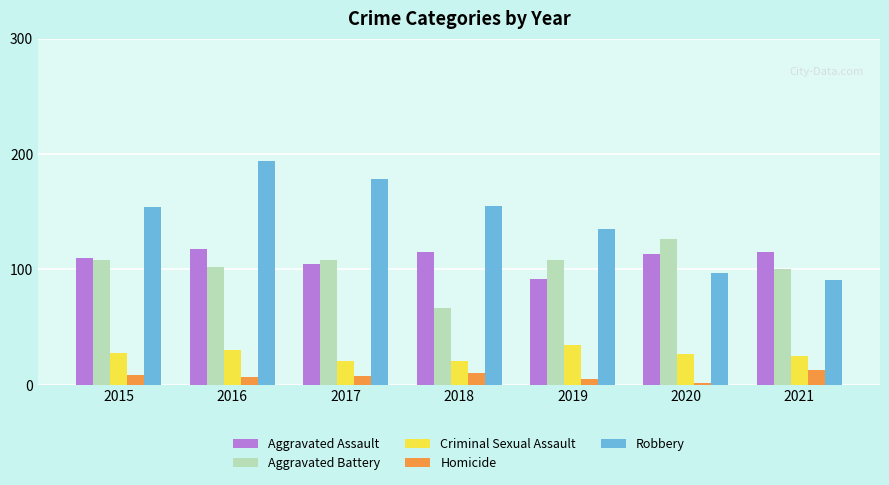

Which series has the widest spread of values?

Robbery